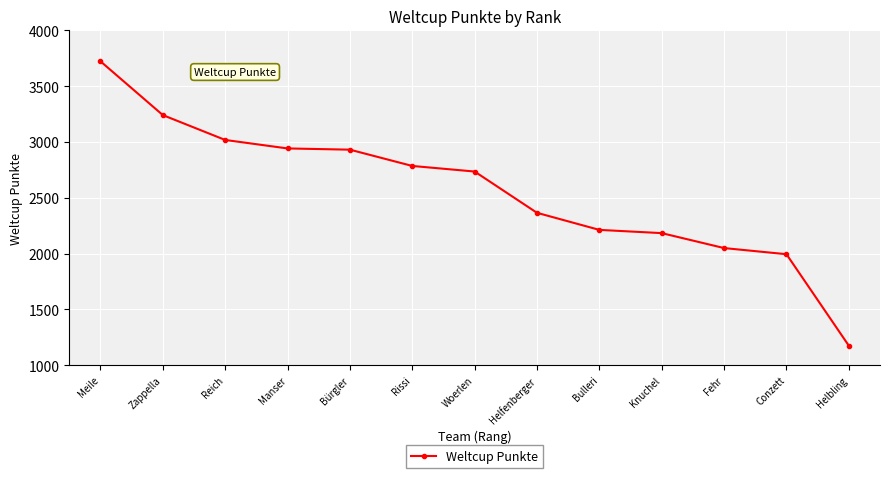

Where does the data first go above 2735?

Meile